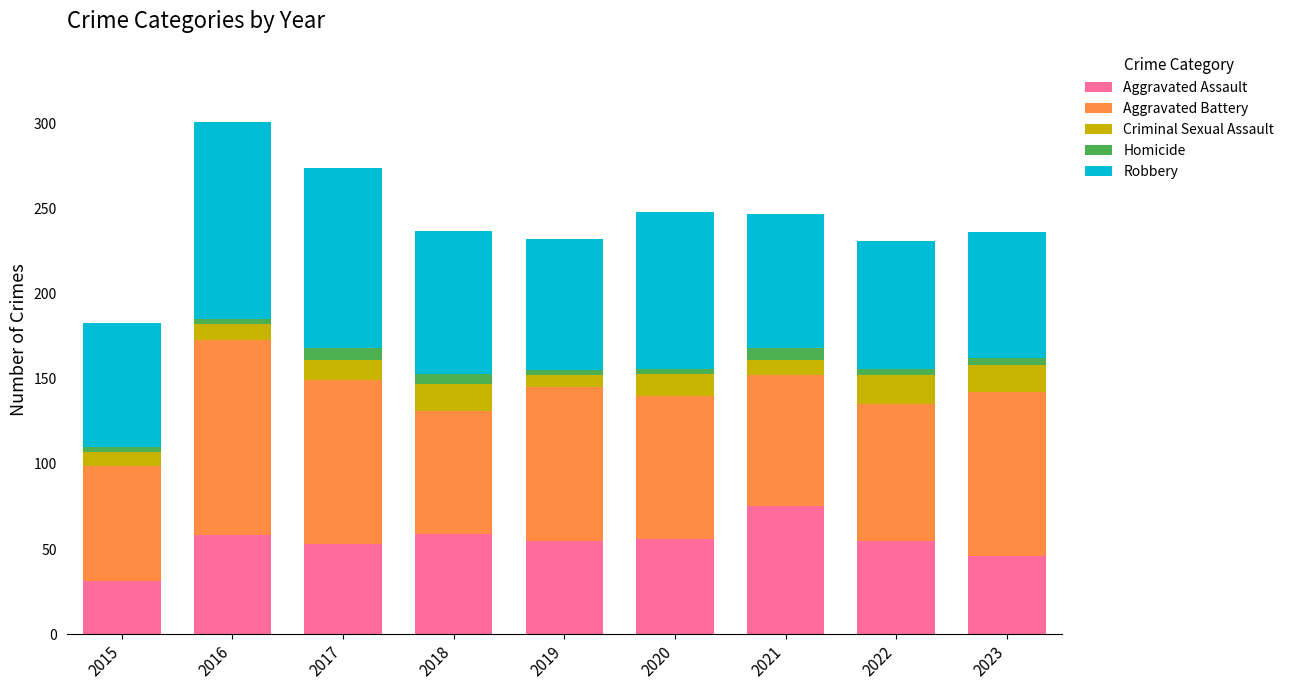

The Aggravated Assault series shows 75 at 2021. True or false?

True